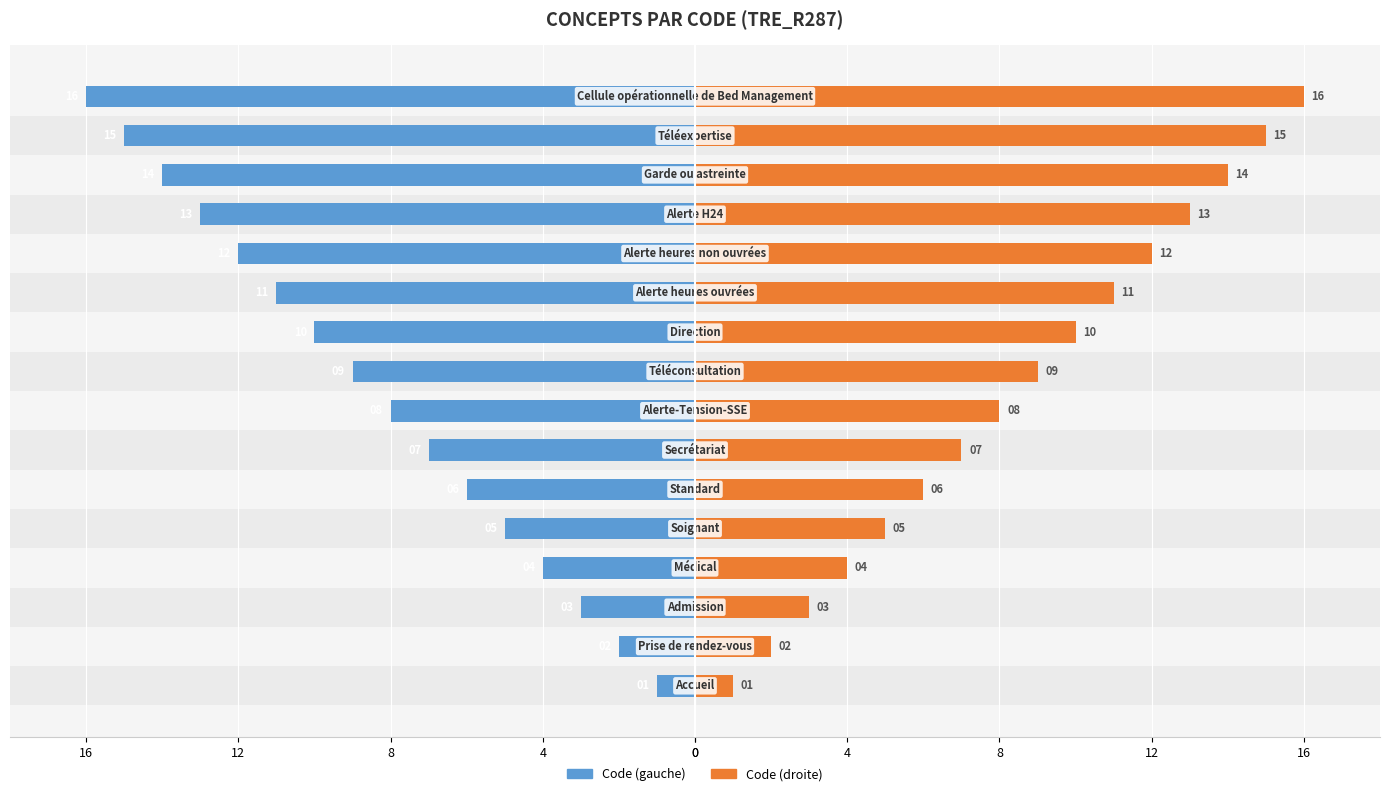

What is the average value of the Code (droite) series?

8